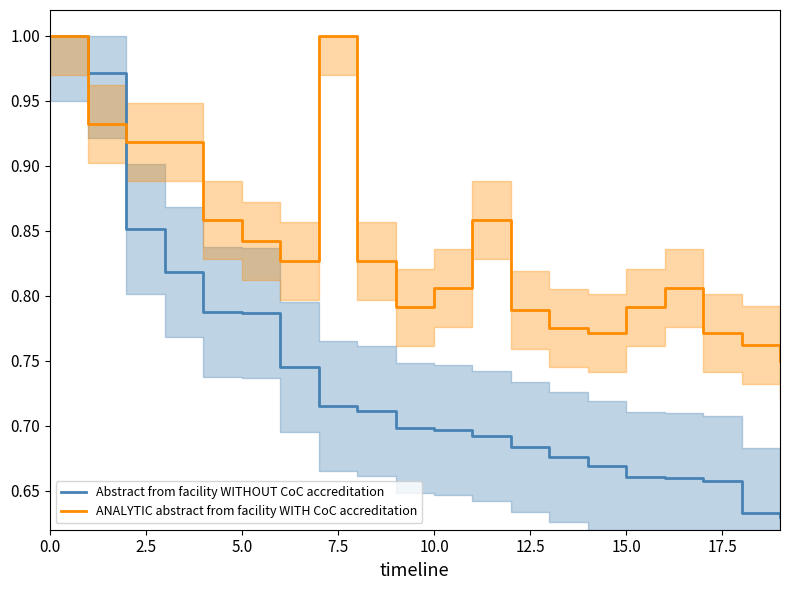

At how many categories does at least one series exceed 0?

20